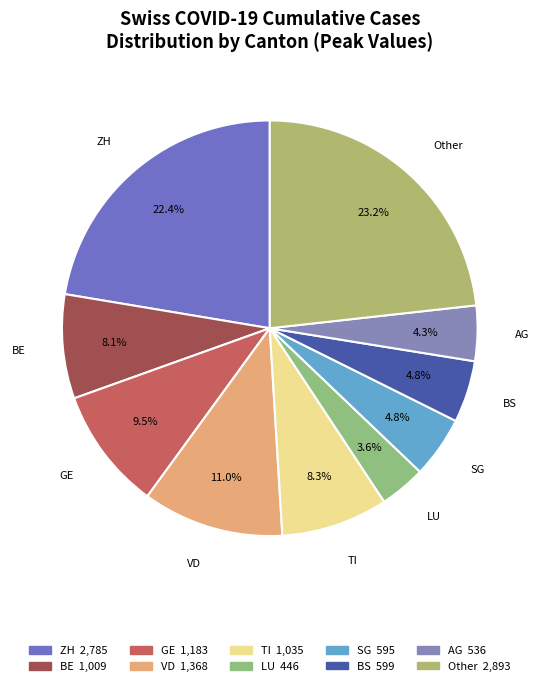

Approximately how many times larger is the value at VD compared to BE?

1.4